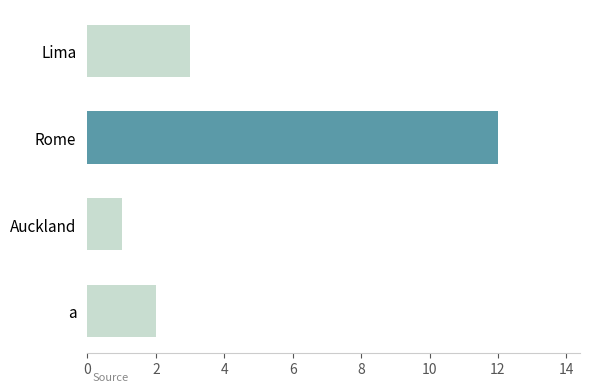

How many data points are less than 3?

2